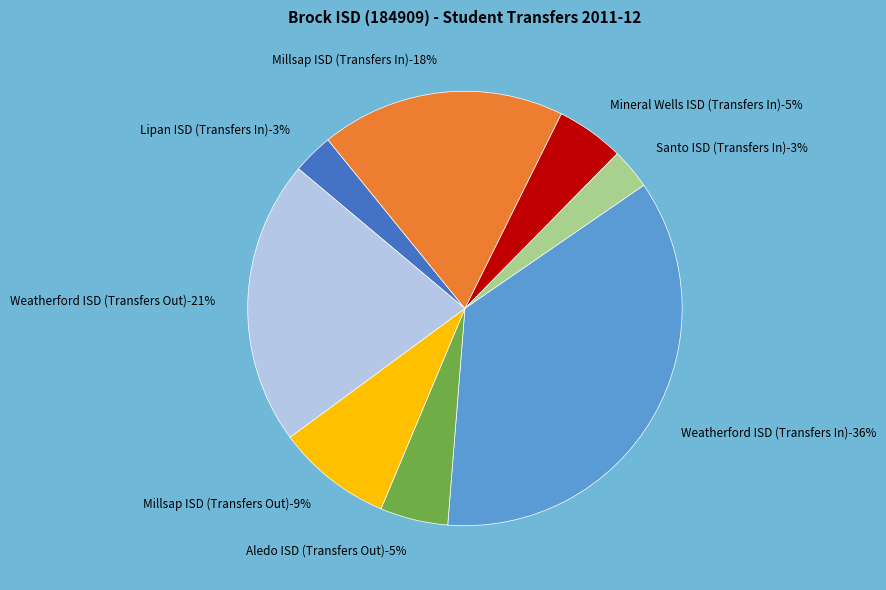

True or false: Weatherford ISD (184903) Out accounts for 21% of the total.

True